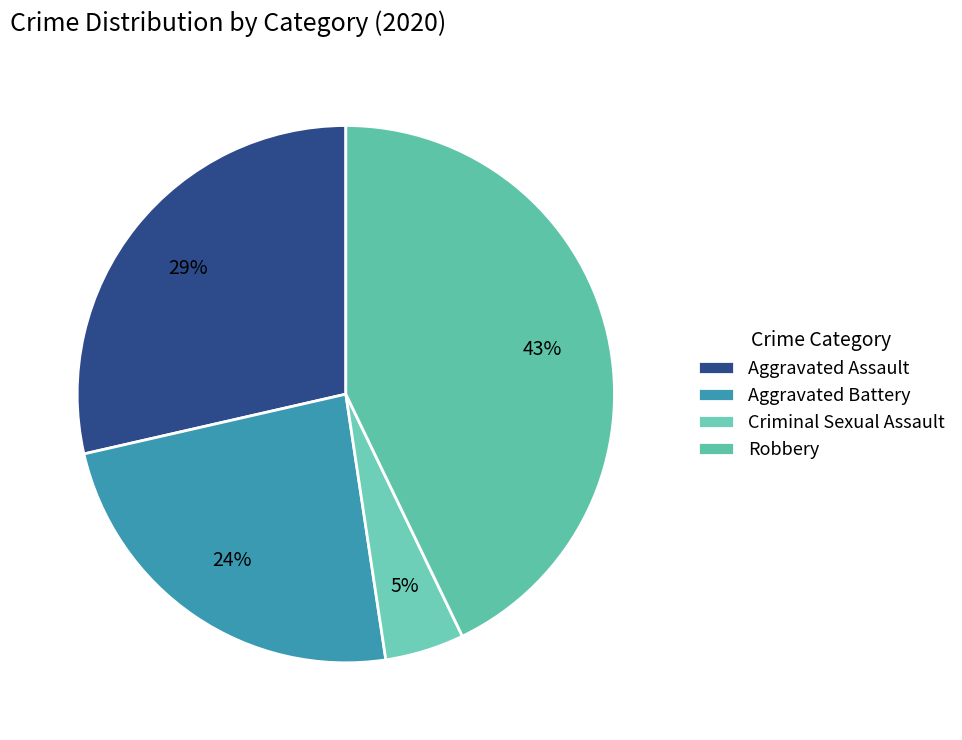

Which category has the smallest portion of the pie?

Criminal Sexual Assault